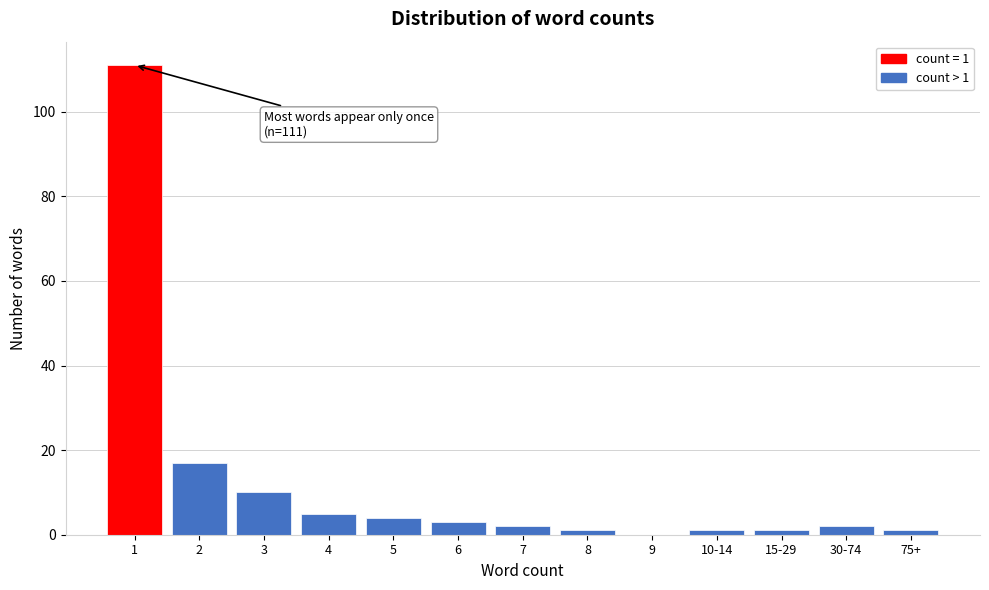

Reading right to left, what are all the values shown in this chart?

75+=1	30-74=2	15-29=1	10-14=1	9=0	8=1	7=2	6=3	5=4	4=5	3=10	2=17	1=111